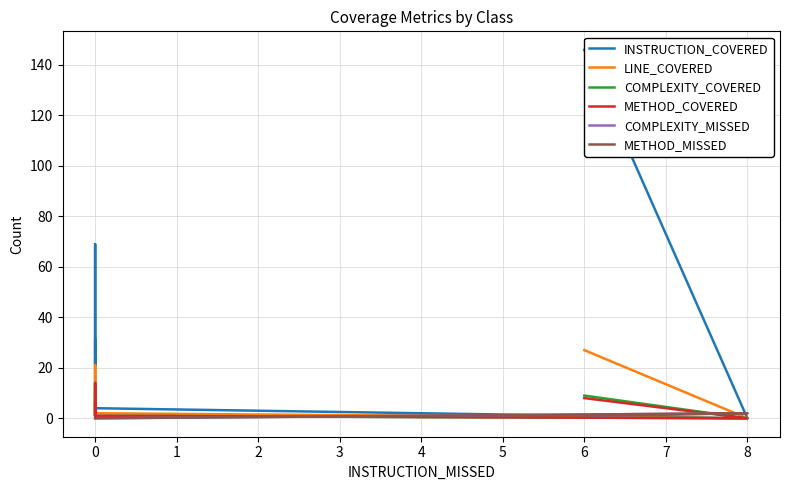

Between 1 and 3, which is larger?

1